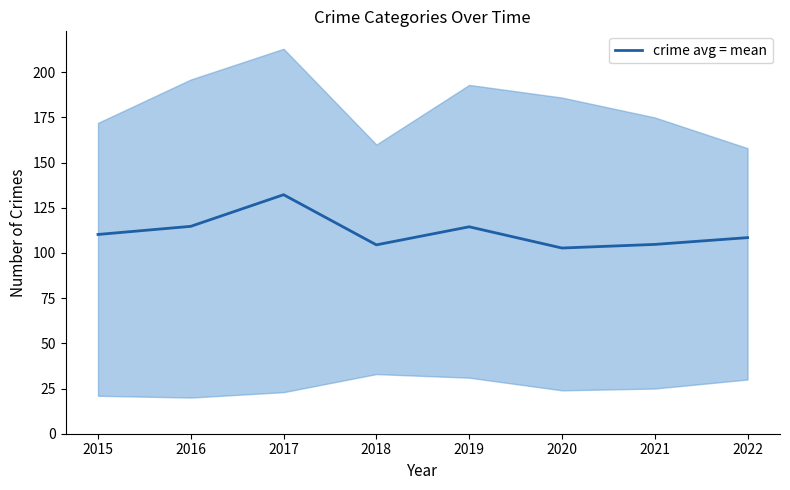

Which label corresponds to the largest value in the chart?

2017